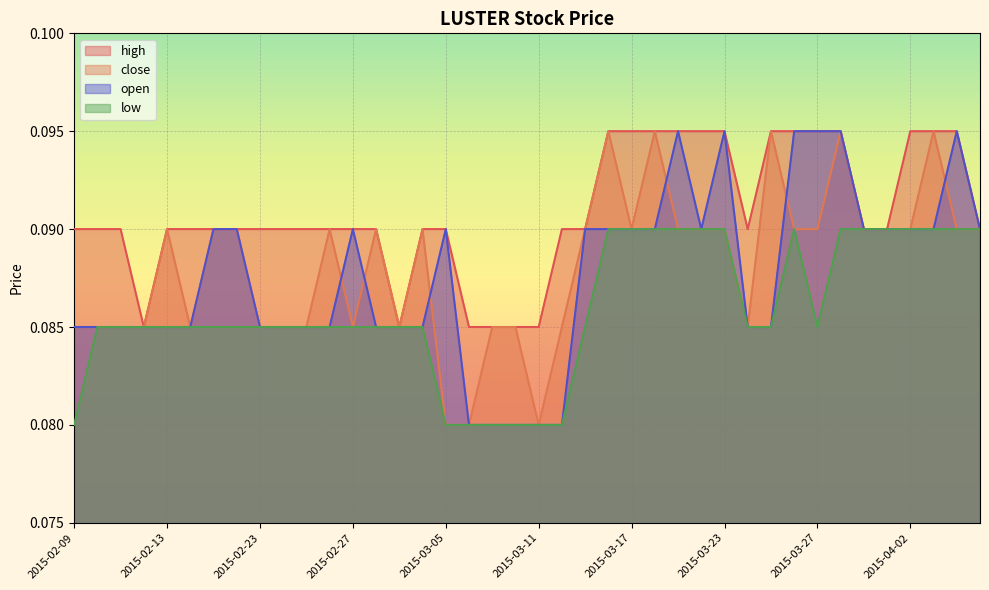

How many data points does each series have?

40